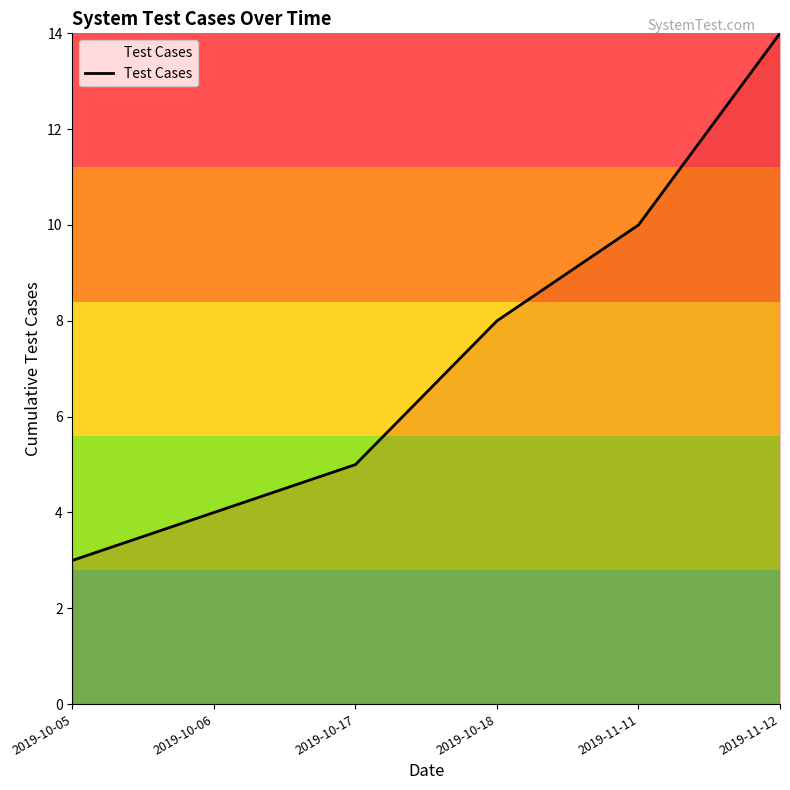

List the labels in order of value, largest first.

2019-11-12, 2019-11-11, 2019-10-18, 2019-10-17, 2019-10-06, 2019-10-05